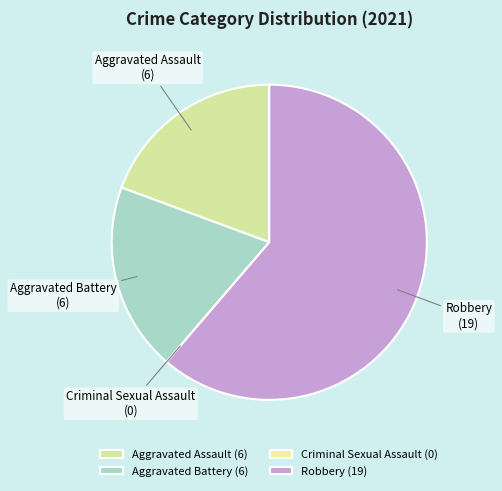

Is there any slice that represents more than half of the pie?

Yes